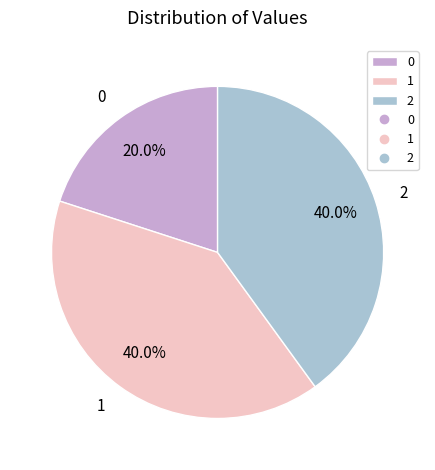

To the nearest percent, what is the combined percentage of 1 and 0?

60%